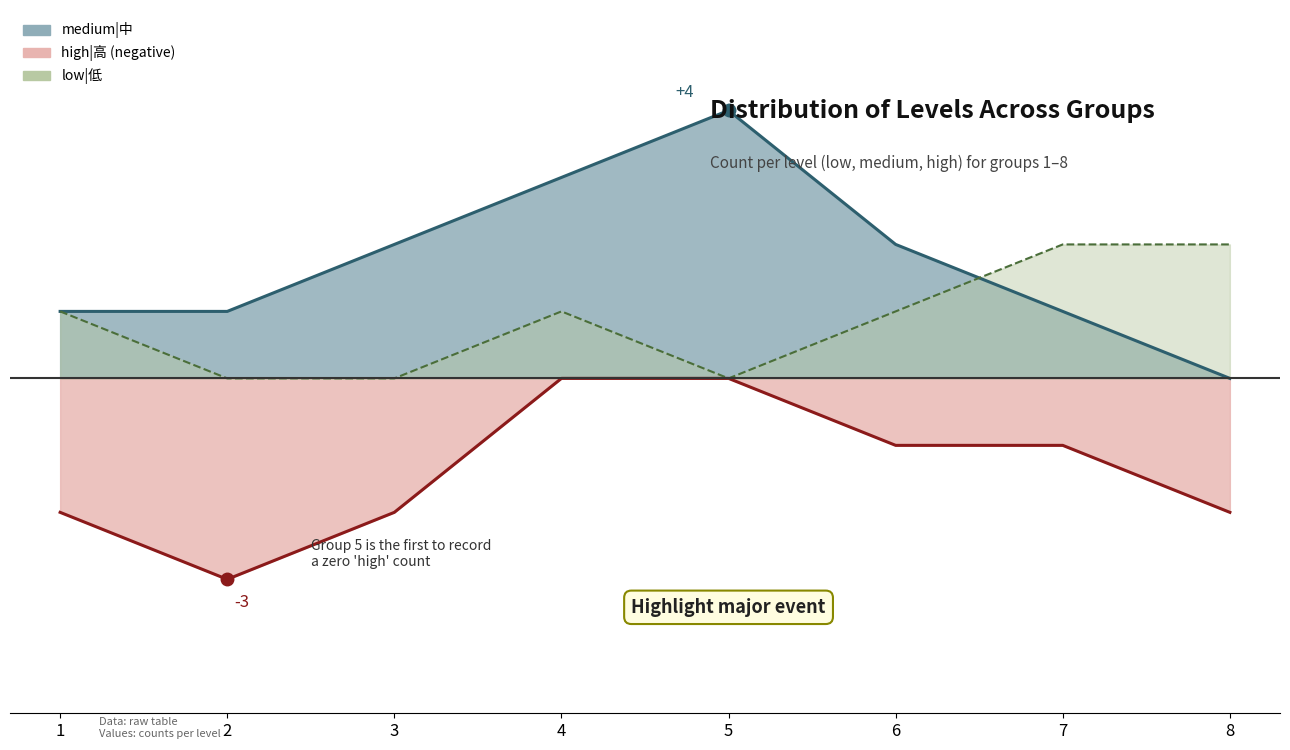

True or false: high|高 has more than 0 points higher than both neighbors.

False